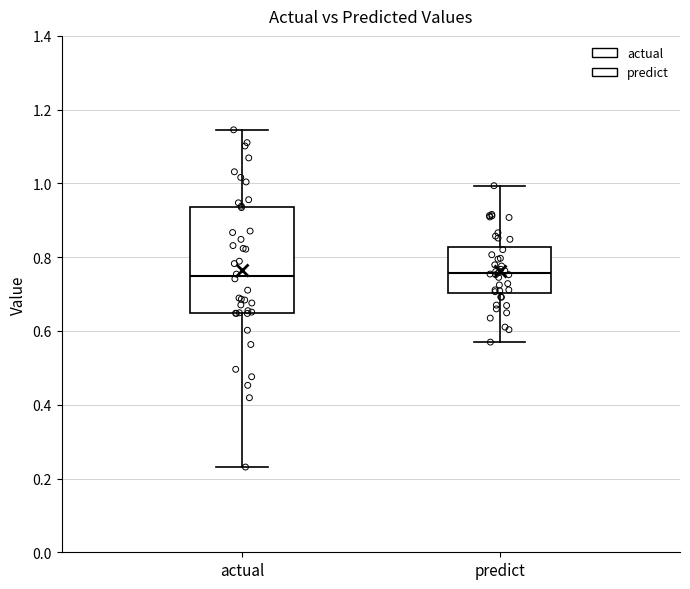

Reading left to right, read every box against the y-axis: the position of its median line, the range the box covers, and the ends of its whiskers. The values are not printed on the chart, so give them approximately, as read against the axis.

actual: median 0.74, box 0.64 to 0.94, whiskers 0.24 to 1.14
predict: median 0.76, box 0.70 to 0.82, whiskers 0.56 to 1.00